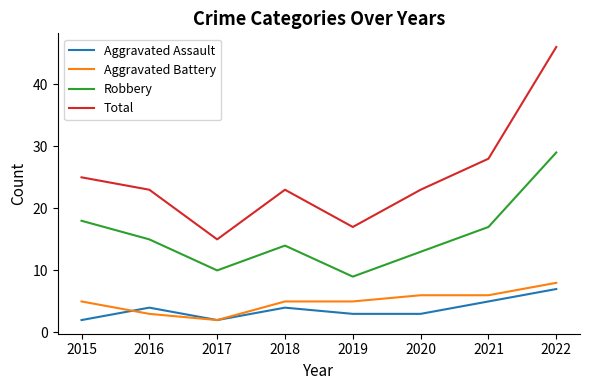

What is the sum of the Aggravated Battery values at 2020 and 2015?

11